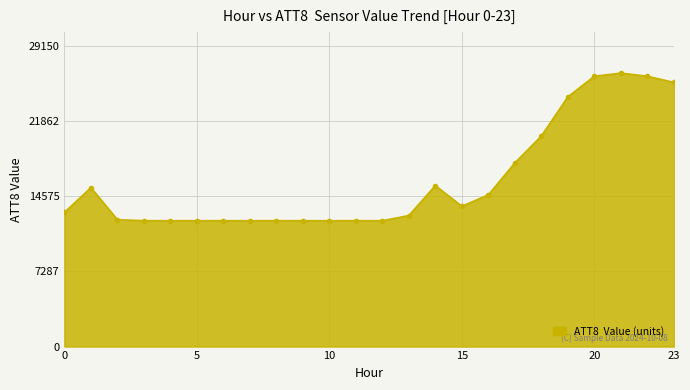

How many lines are shown in the chart?

1